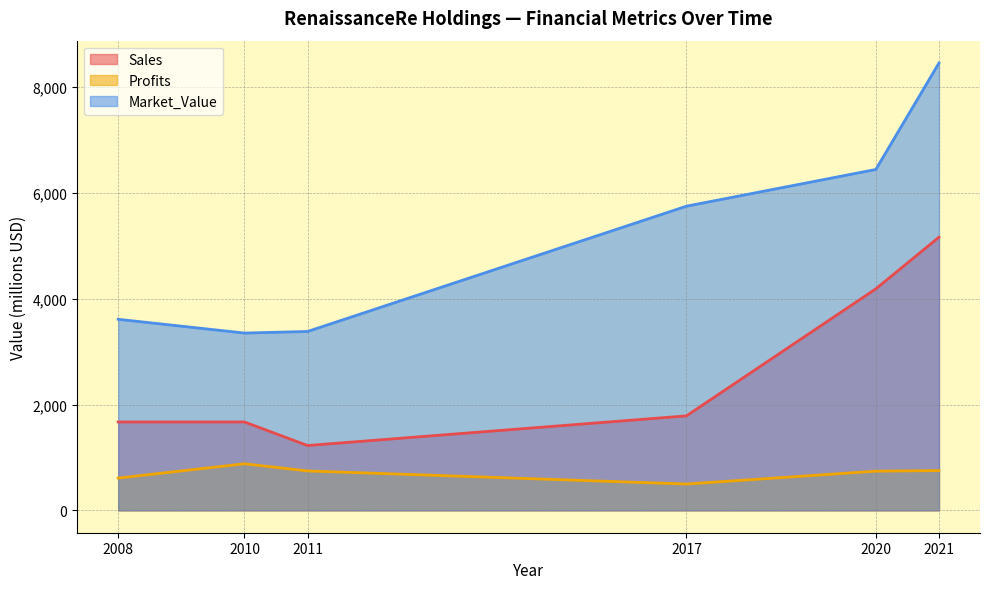

Reading left to right, what are all the values shown in this chart?

Sales: 1670.0	1670.0	1225.0	1785.0	4185.0	5161.0
Profits: 610.0	880.0	744.7	497.3	740.4	751.8
Market_Value: 3610.0	3350.0	3380.0	5747.0	6441.0	8452.0